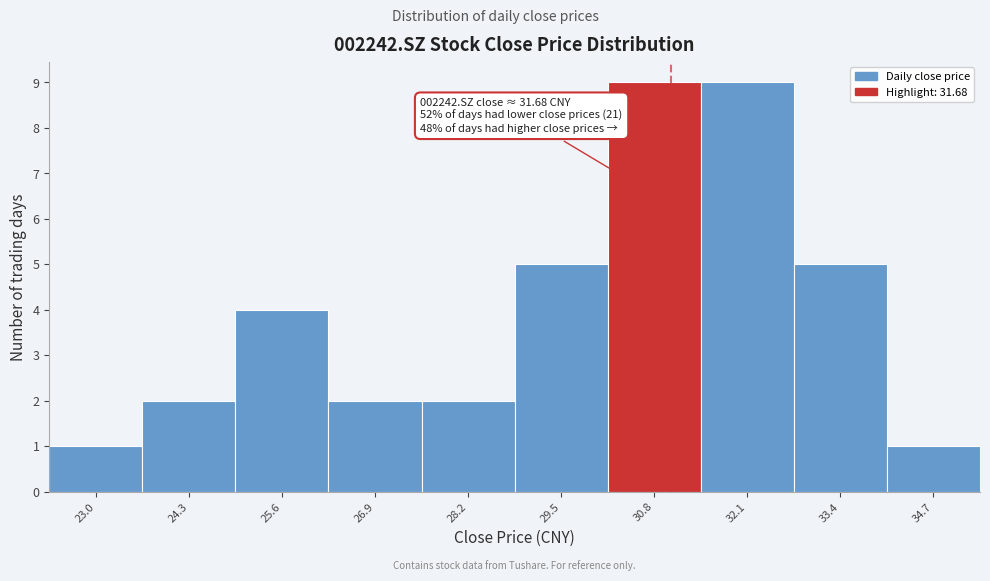

Reading right to left, what are all the values shown in this chart?

1	5	9	9	5	2	2	4	2	1